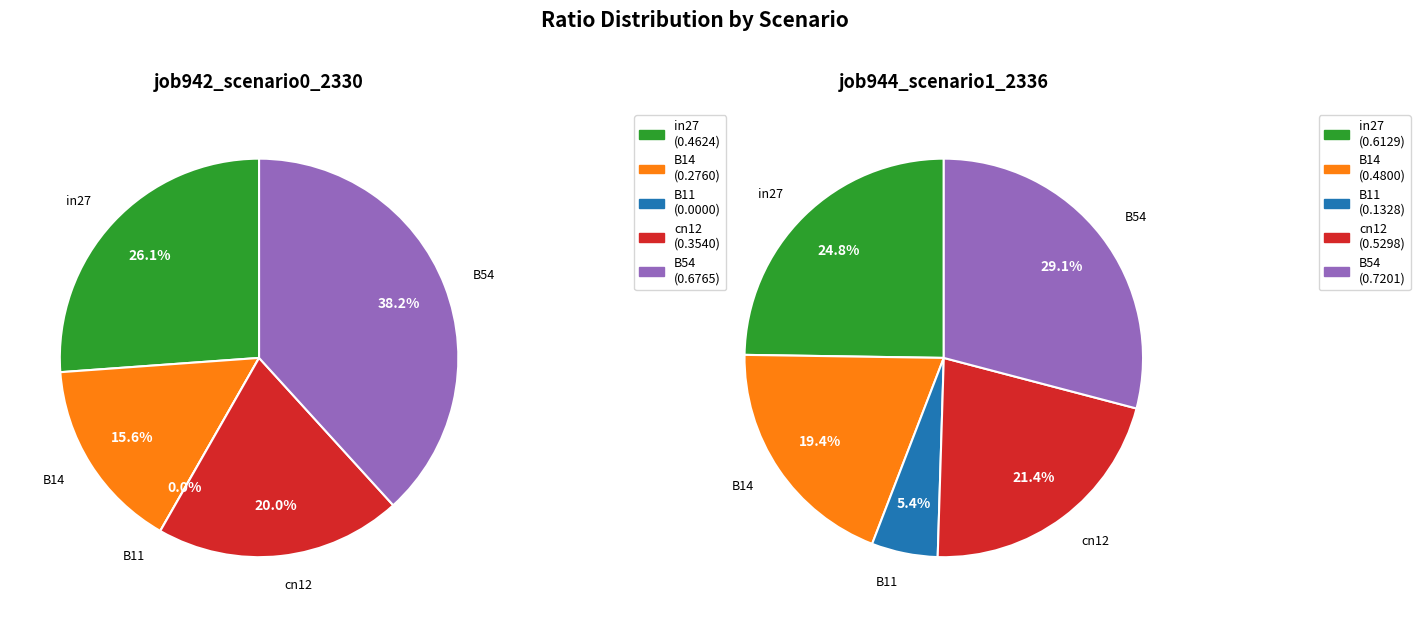

What percentage do in27 and B11 together represent?

26.1%